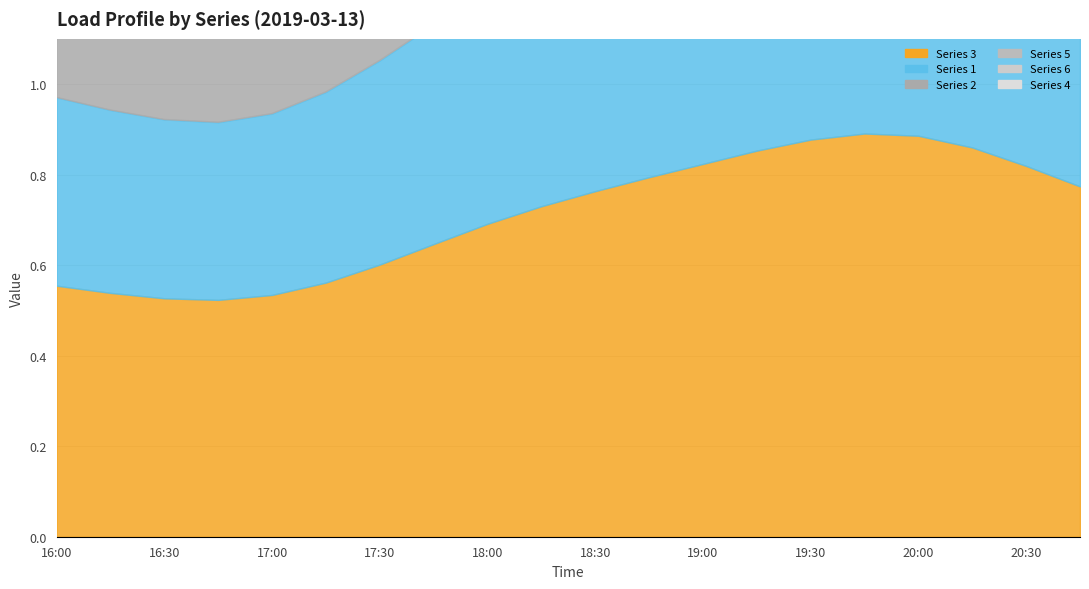

What position from the right is 17:15?

15